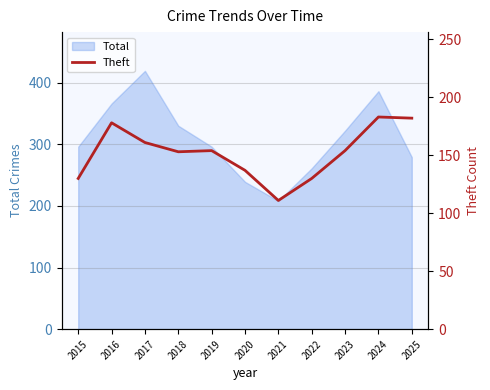

What is the lowest value of the Total series?

208